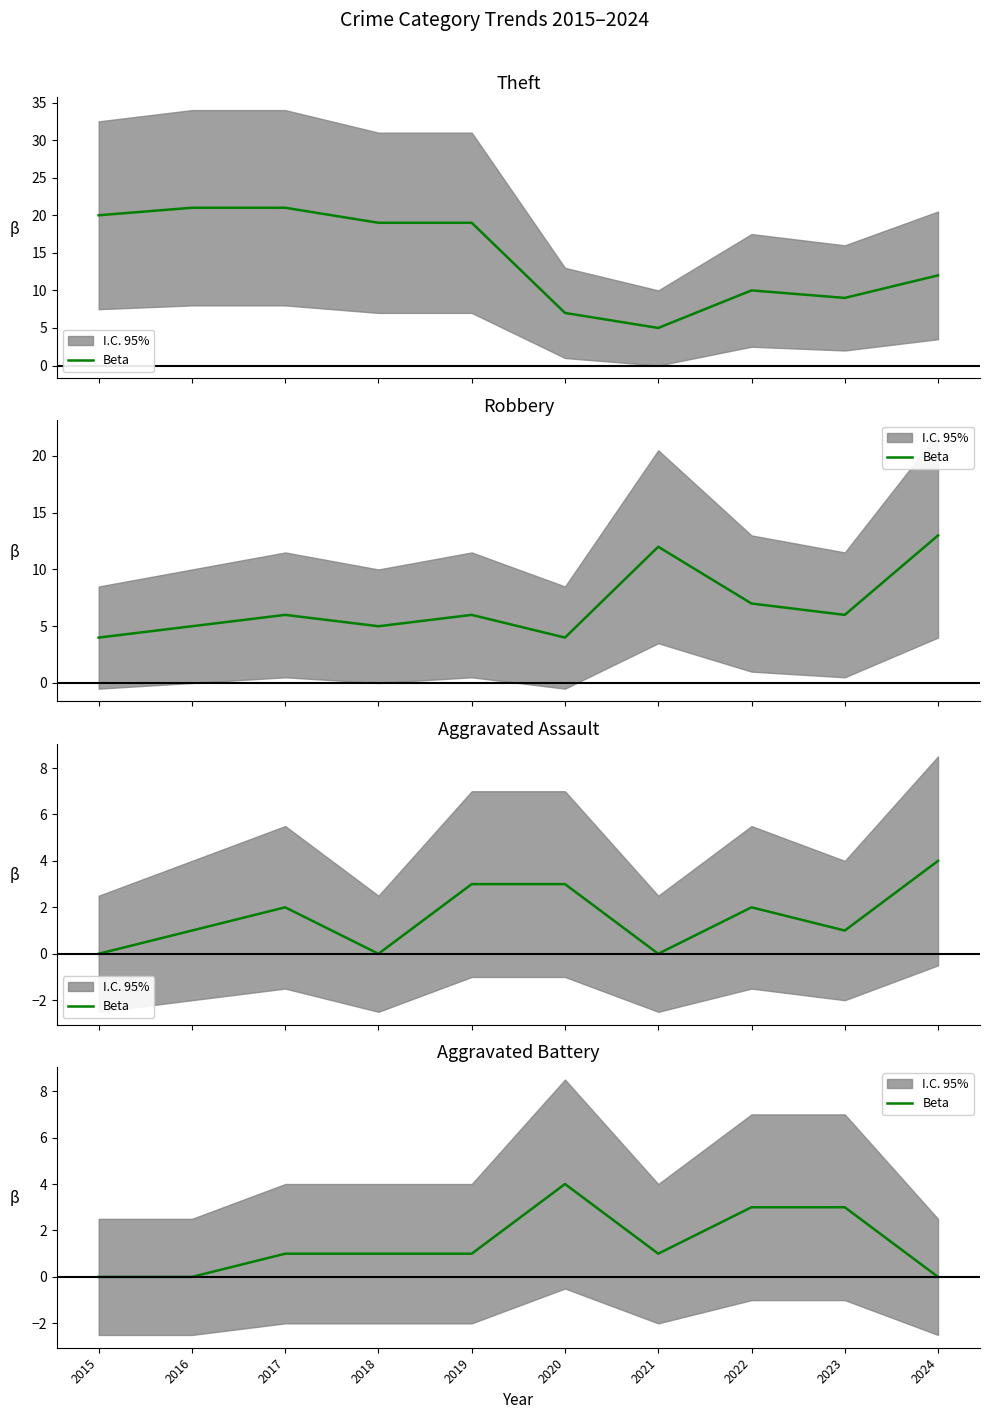

How many data points are less than 1?

3